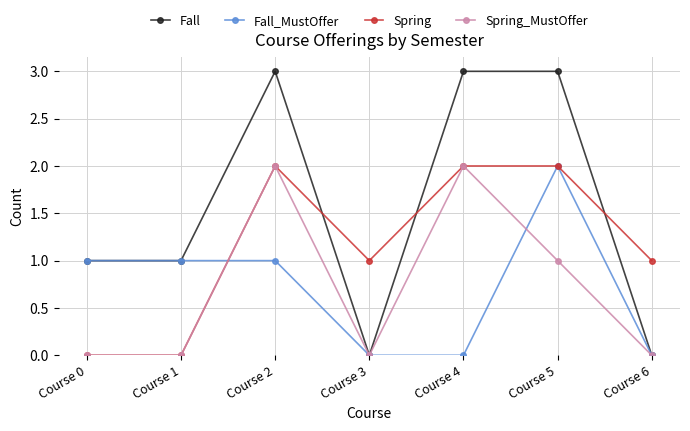

Reading left to right, list all the values displayed in this chart.

Fall: Course 0=1	Course 1=1	Course 2=3	Course 3=0	Course 4=3	Course 5=3	Course 6=0
Fall_MustOffer: Course 0=1	Course 1=1	Course 2=1	Course 3=0	Course 4=0	Course 5=2	Course 6=0
Spring: Course 0=0	Course 1=0	Course 2=2	Course 3=1	Course 4=2	Course 5=2	Course 6=1
Spring_MustOffer: Course 0=0	Course 1=0	Course 2=2	Course 3=0	Course 4=2	Course 5=1	Course 6=0